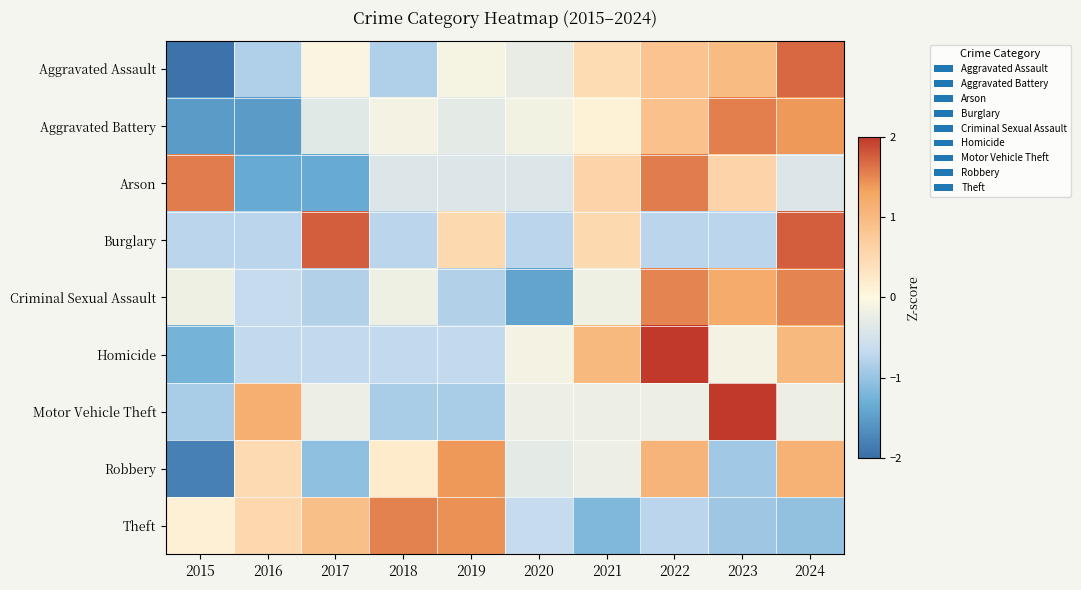

What is the difference between the highest and lowest values at 2020?

1.3